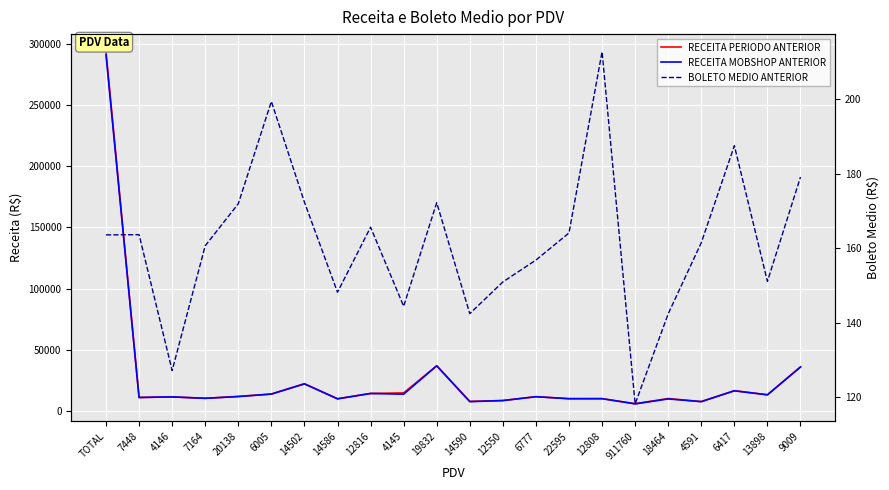

Rank the series at 7448 from lowest to highest value.

BOLETO MEDIO ANTERIOR, RECEITA PERIODO ANTERIOR, RECEITA MOBSHOP ANTERIOR